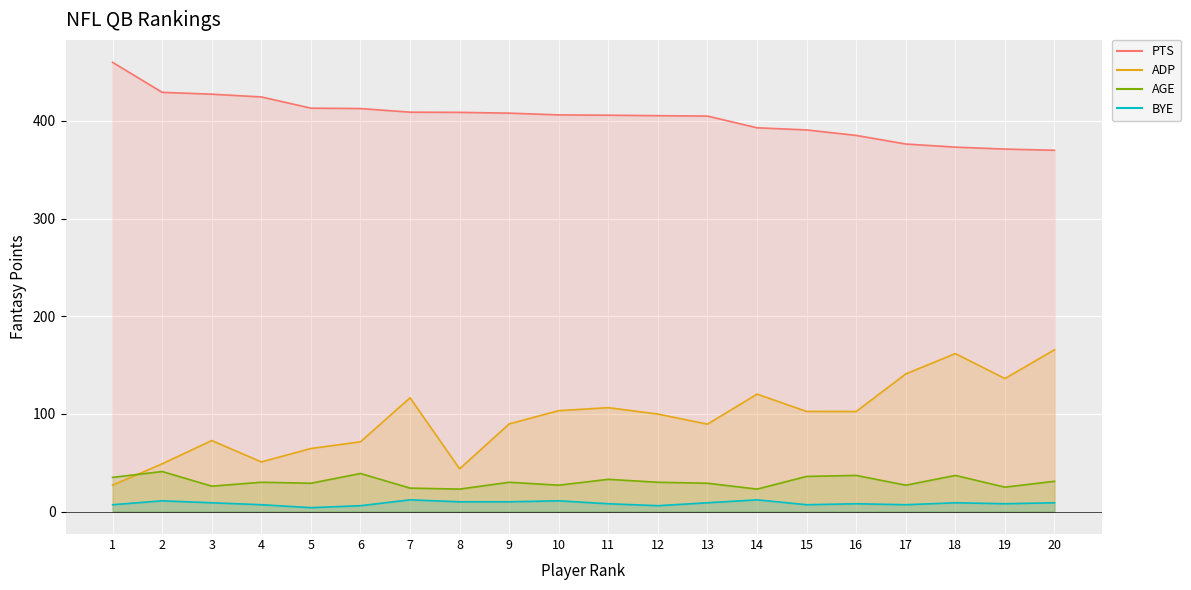

Reading right to left, list all the values displayed in this chart.

PTS: 20=369.9	19=371.1	18=373.1	17=376.3	16=385.1	15=390.7	14=392.9	13=404.9	12=405.3	11=405.8	10=406.1	9=407.9	8=408.7	7=408.9	6=412.6	5=413.0	4=424.5	3=427.3	2=429.2	1=459.9
ADP: 20=165.7	19=136.2	18=161.8	17=140.9	16=102.5	15=102.5	14=120.2	13=89.5	12=99.8	11=106.4	10=103.3	9=89.8	8=43.8	7=116.5	6=71.4	5=64.6	4=50.8	3=72.7	2=48.9	1=27.1
AGE: 20=31.0	19=25.0	18=37.0	17=27.0	16=37.0	15=36.0	14=23.0	13=29.0	12=30.0	11=33.0	10=27.0	9=30.0	8=23.0	7=24.0	6=39.0	5=29.0	4=30.0	3=26.0	2=41.0	1=35.0
BYE: 20=9.0	19=8.0	18=9.0	17=7.0	16=8.0	15=7.0	14=12.0	13=9.0	12=6.0	11=8.0	10=11.0	9=10.0	8=10.0	7=12.0	6=6.0	5=4.0	4=7.0	3=9.0	2=11.0	1=7.0